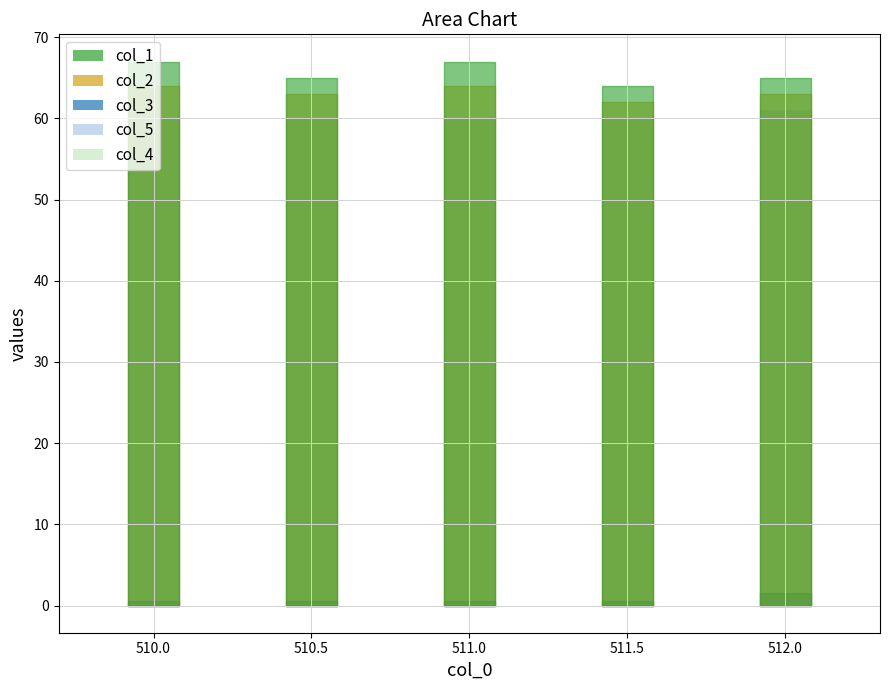

Reading left to right, list all the values displayed in this chart.

col_1: 0=67.0	1=65.0	2=67.0	3=64.0	4=65.0
col_2: 0=64.0	1=63.0	2=64.0	3=62.0	4=63.0
col_3: 0=0.5	1=0.5	2=0.5	3=0.5	4=1.5
col_5: 0=60.0	1=60.0	2=60.0	3=60.0	4=61.0
col_4: 0=0.0	1=0.0	2=0.0	3=0.0	4=0.0